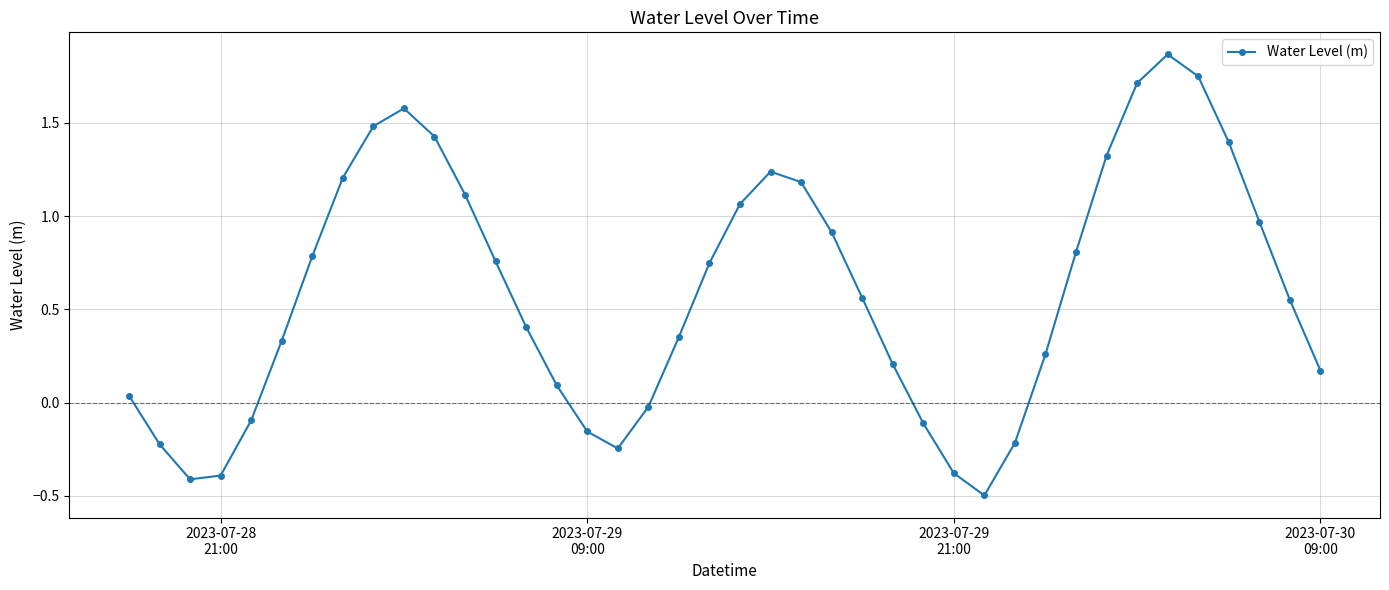

How many values are below zero?

11